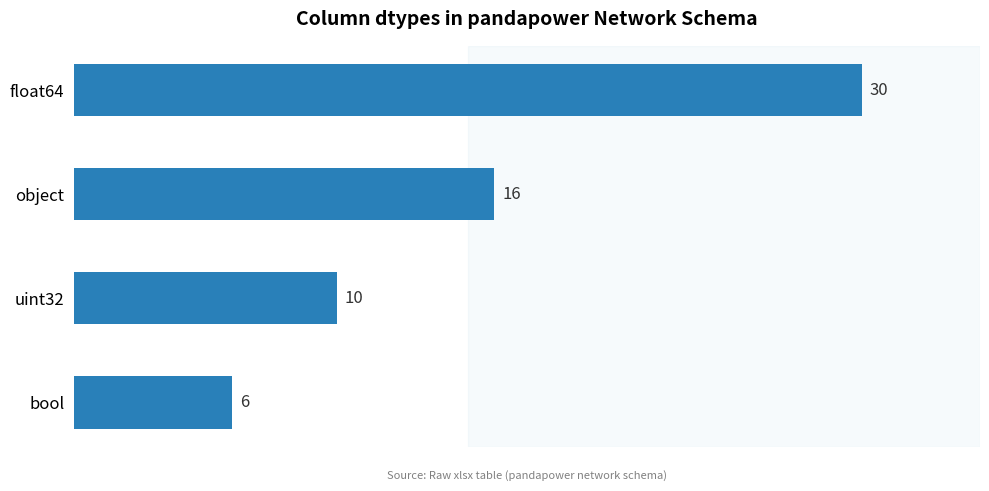

True or false: the data shows 10 at uint32.

True